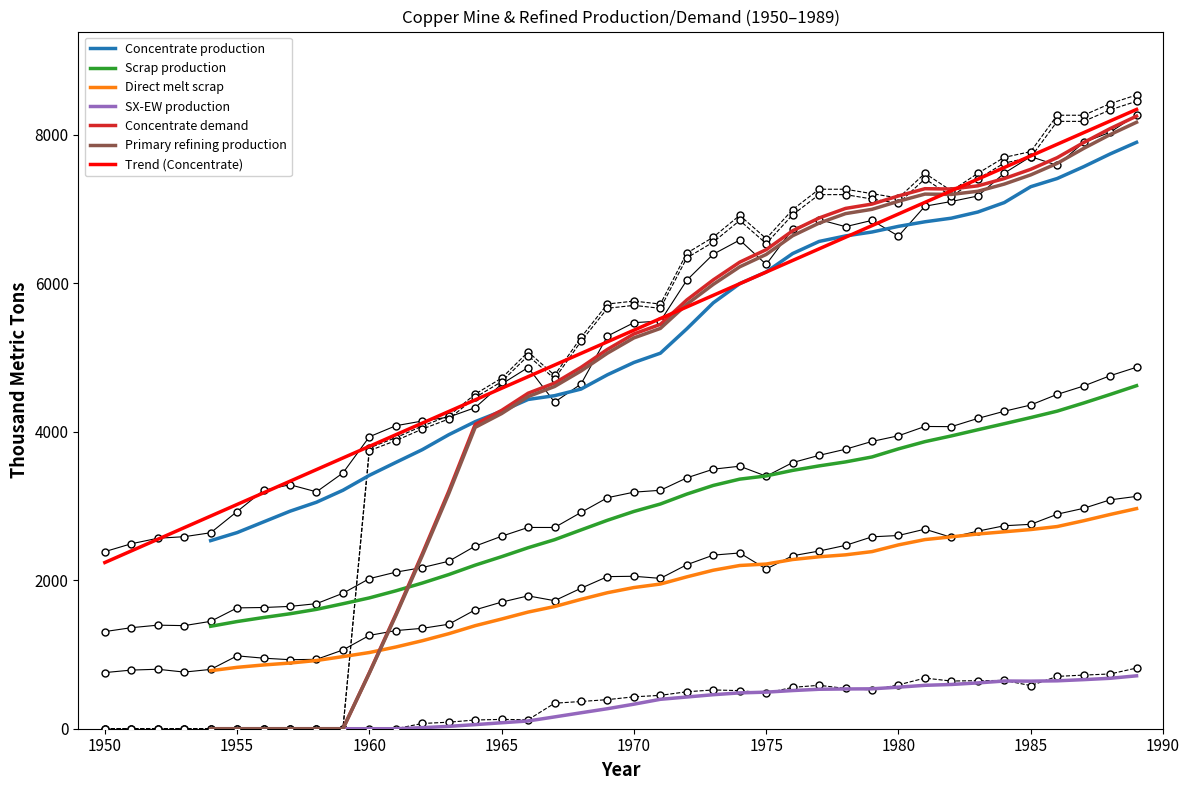

What is the value of the Concentrate production point at the 38th from the left?

7897.6